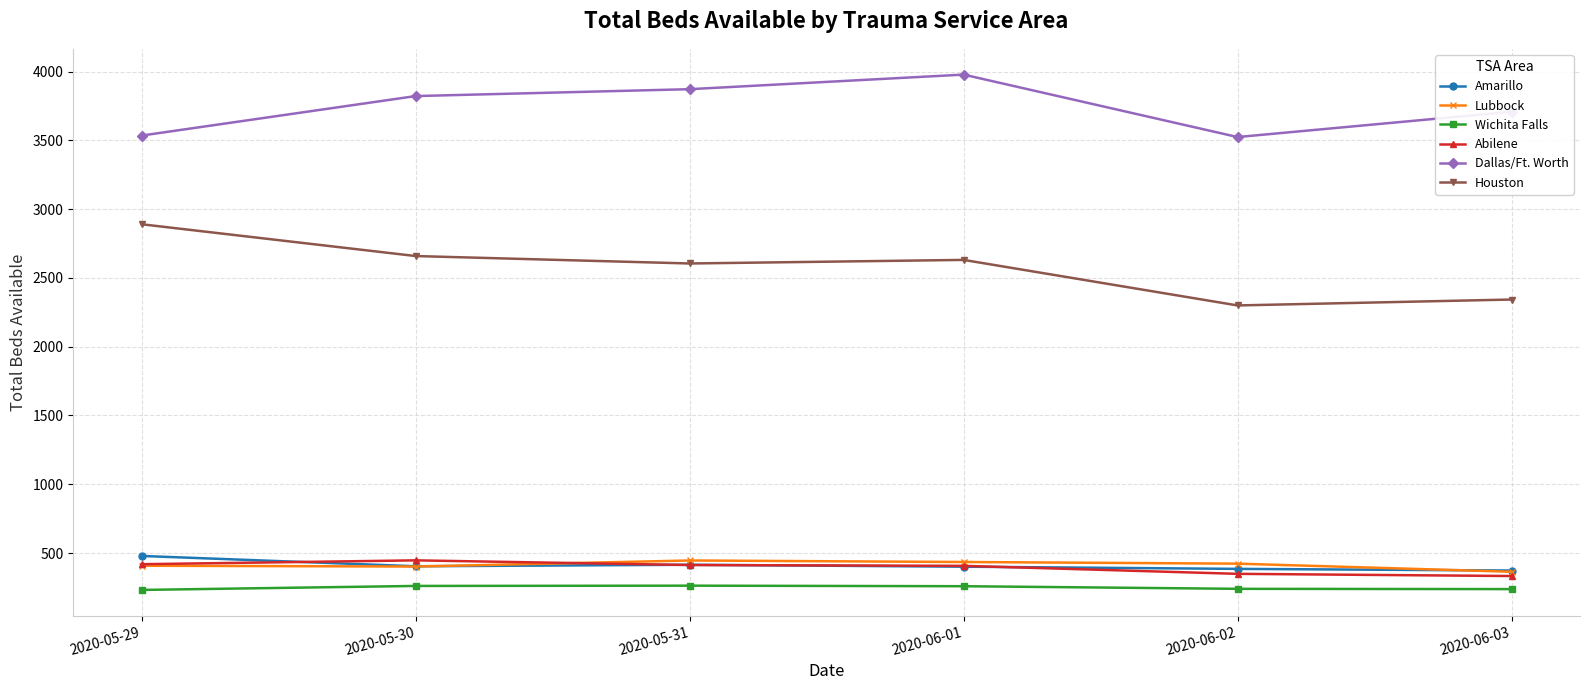

Which series has the largest total across all categories?

Dallas/Ft. Worth